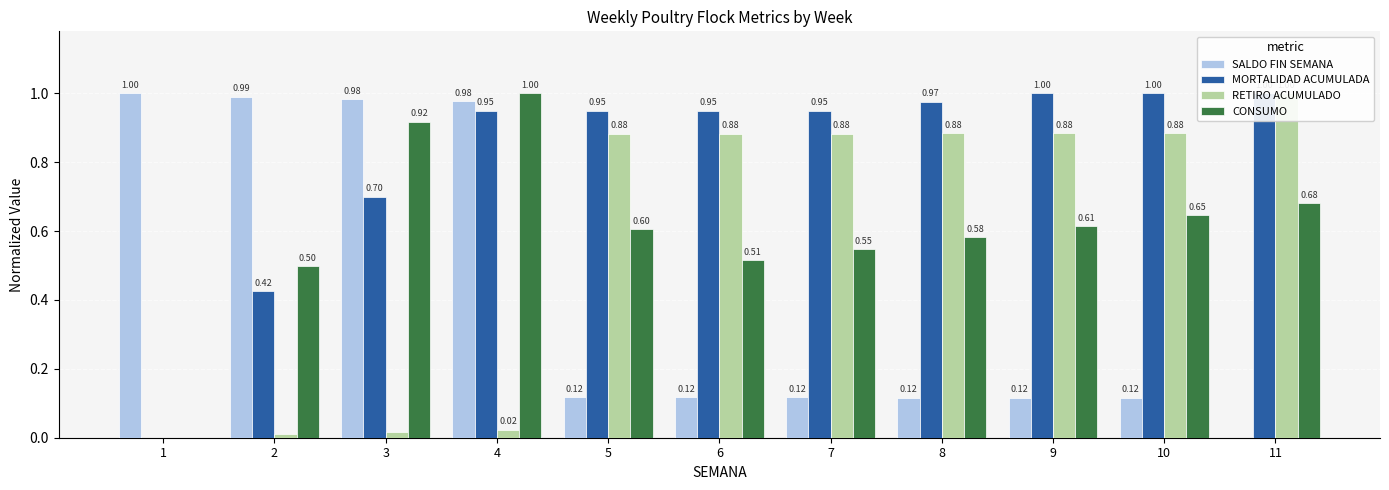

What is the difference between the second highest and second lowest values in the SALDO FIN SEMANA series?

0.9